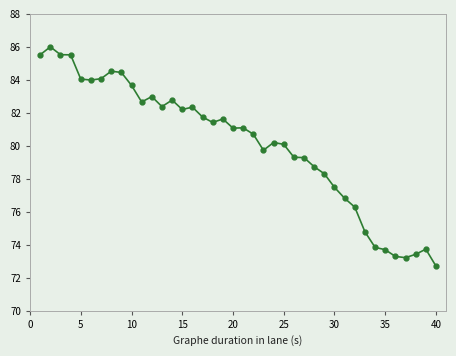

What is the greatest value displayed?

86.0